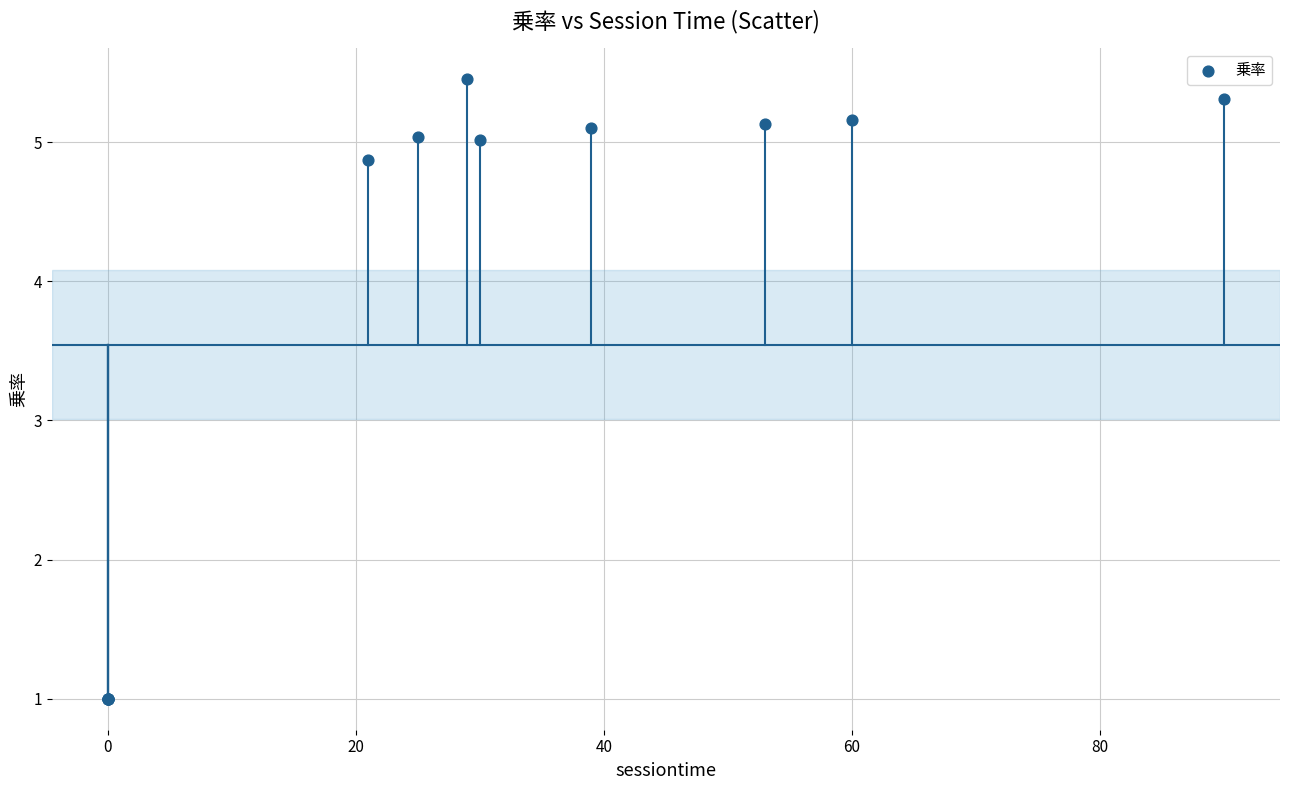

What Y value in the scatter plot is closest to 3?

4.9